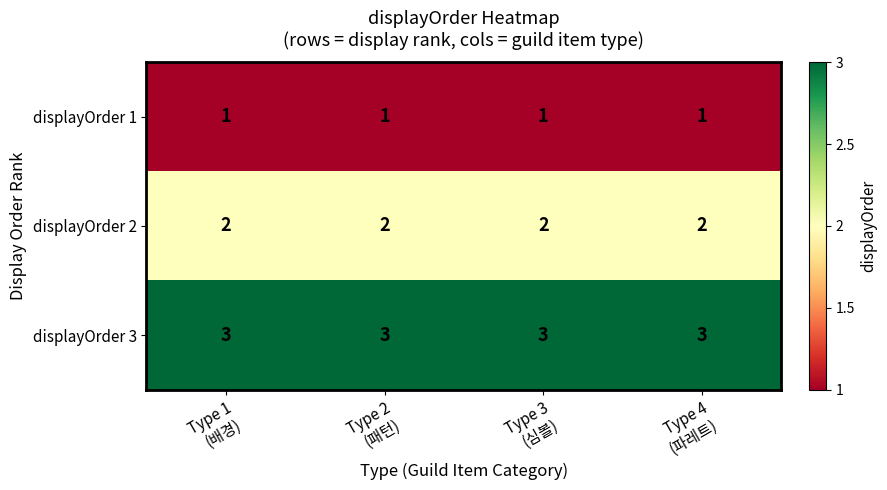

List the series in order of their peak value, lowest first.

displayOrder 1, displayOrder 2, displayOrder 3